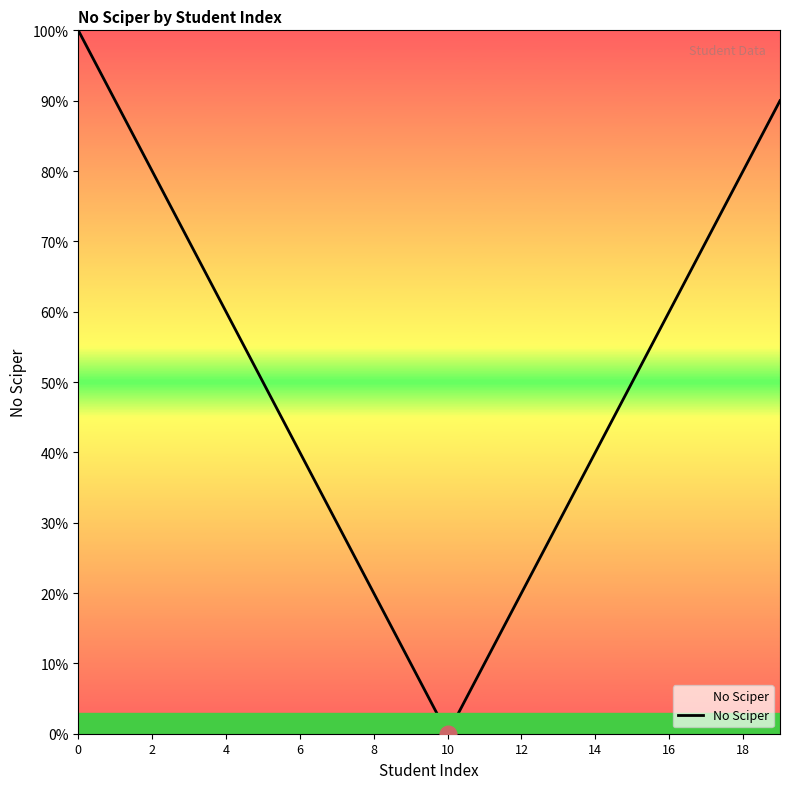

What is the difference between the maximum and minimum values?

100